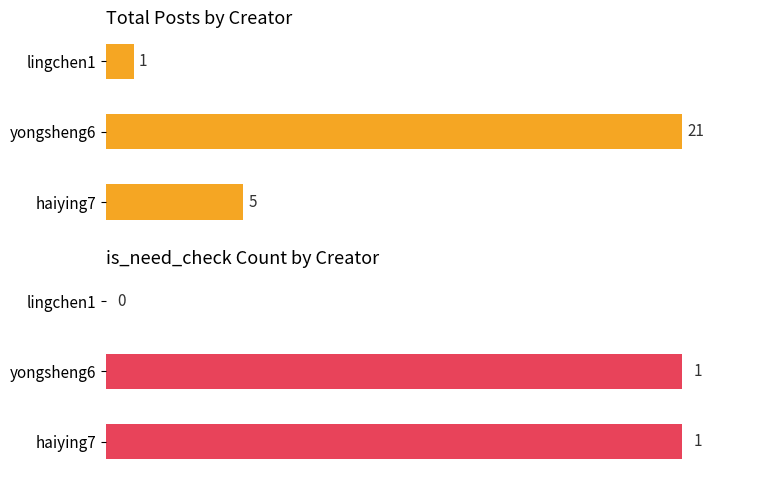

What value does the is_need_check series have at yongsheng6?

1